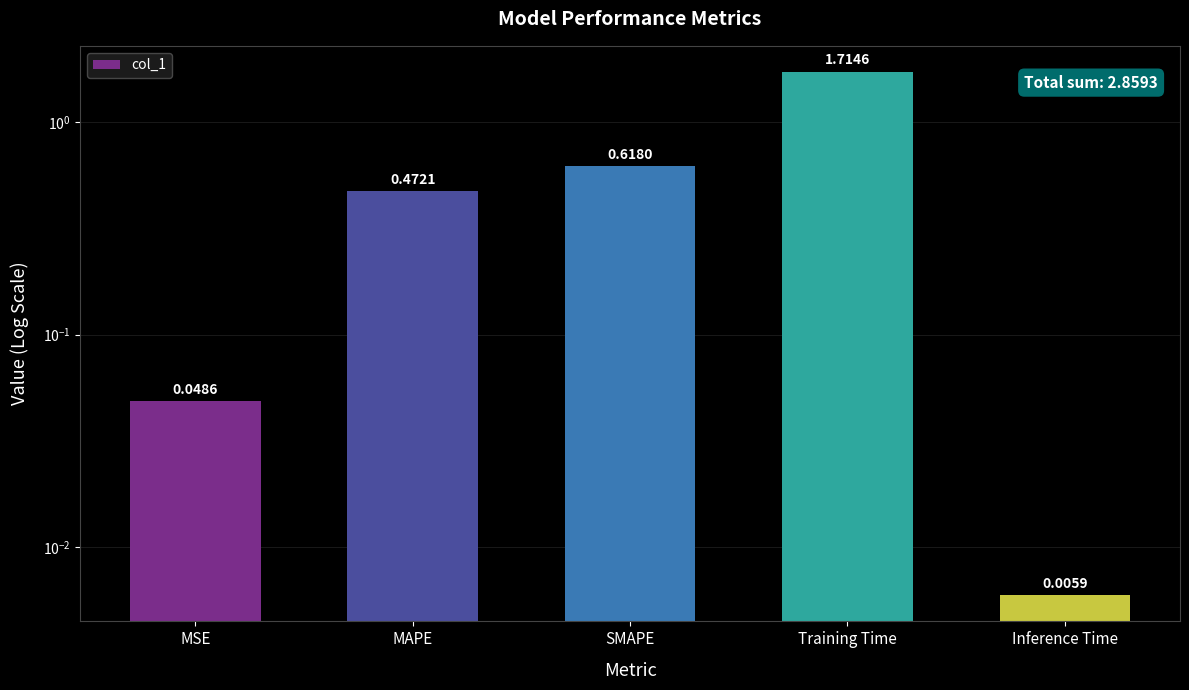

What is the label of the 3rd bar from the right?

SMAPE